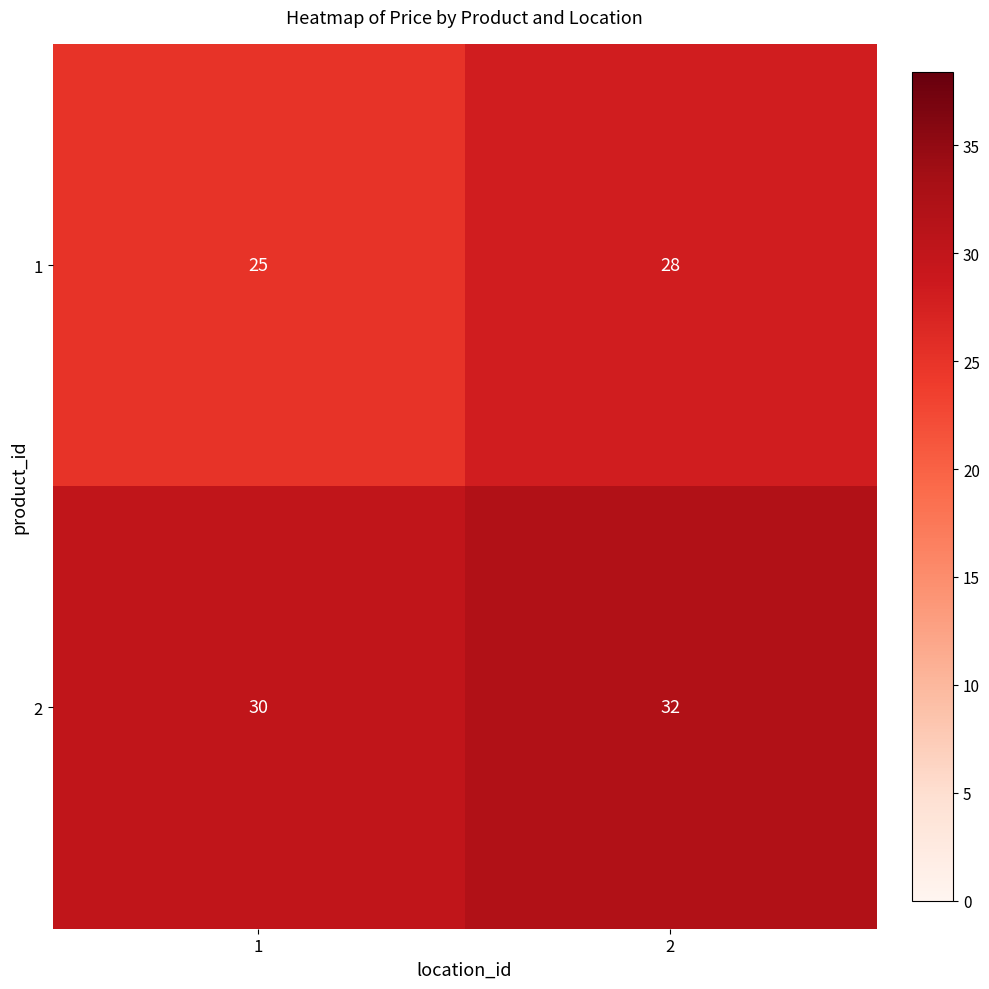

How many values in the 2 series are below 32?

1